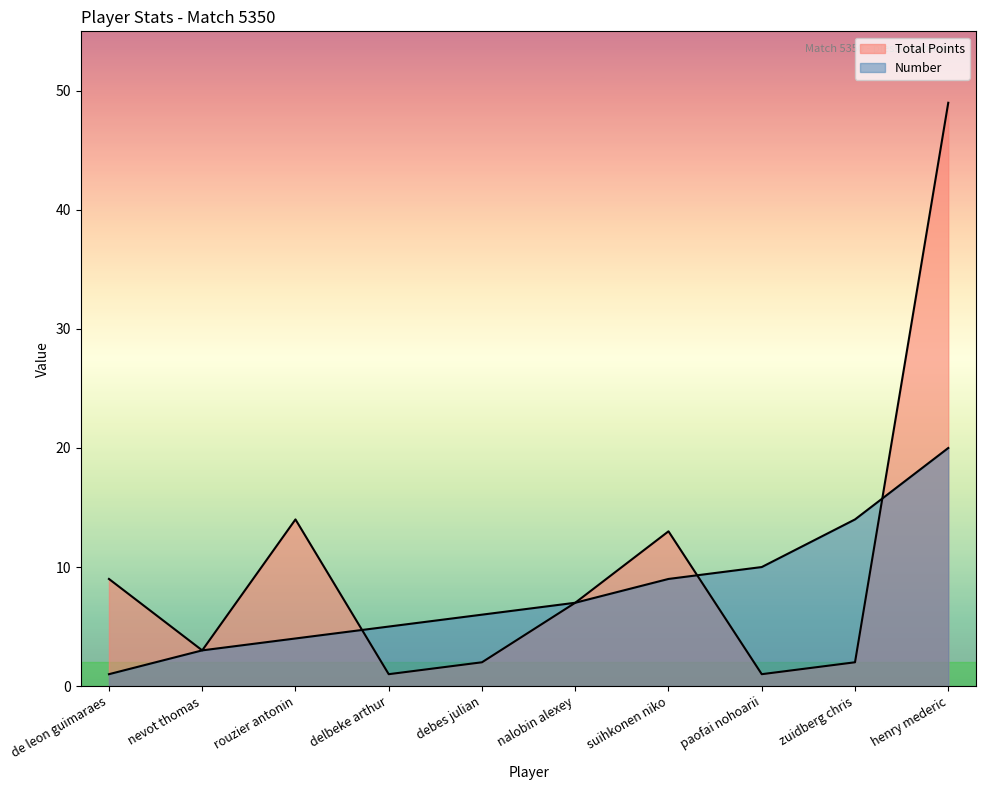

Where does the Number series first go above 7?

suihkonen niko